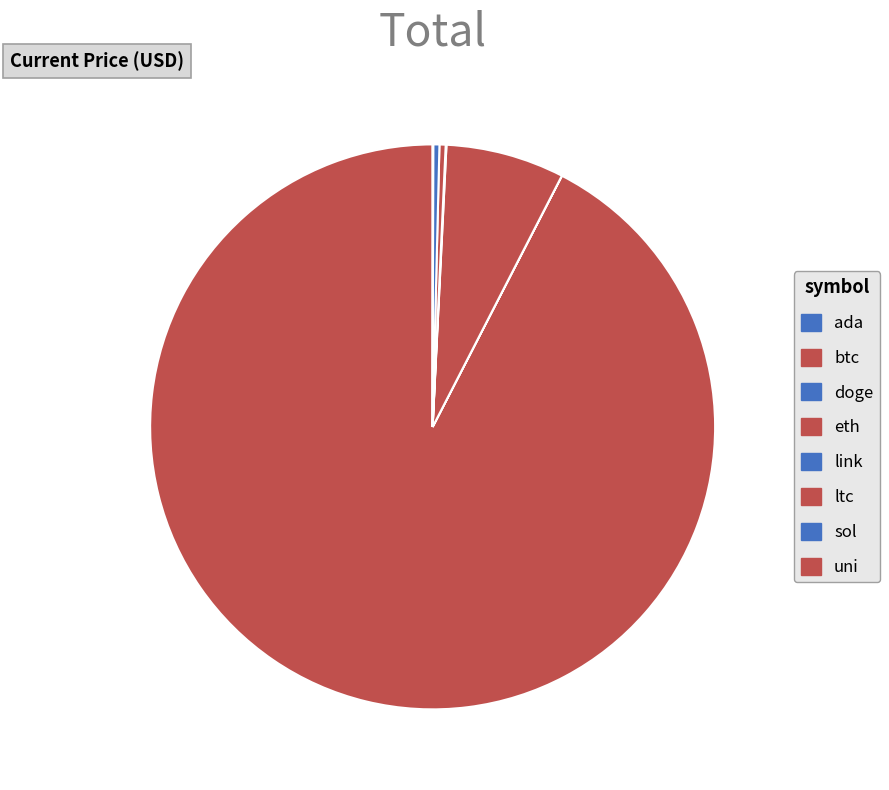

Approximately how many times larger is the value at eth compared to ltc?

19.3